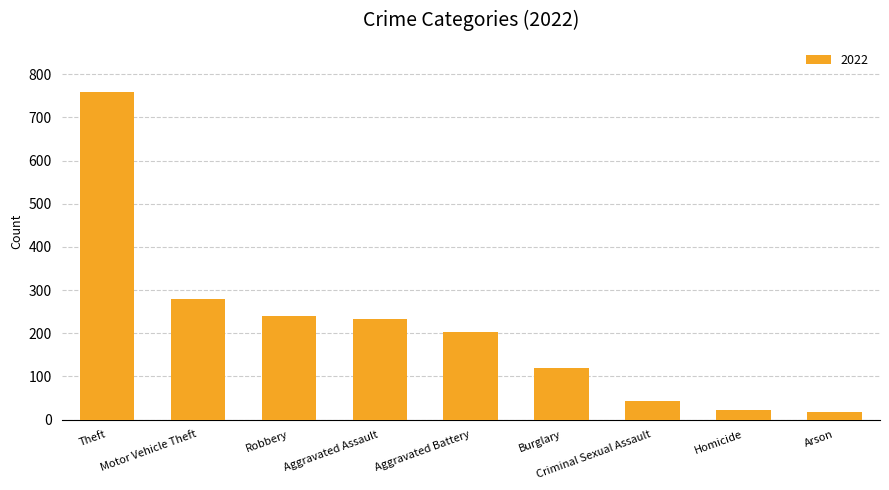

Count the number of data series in this chart.

1